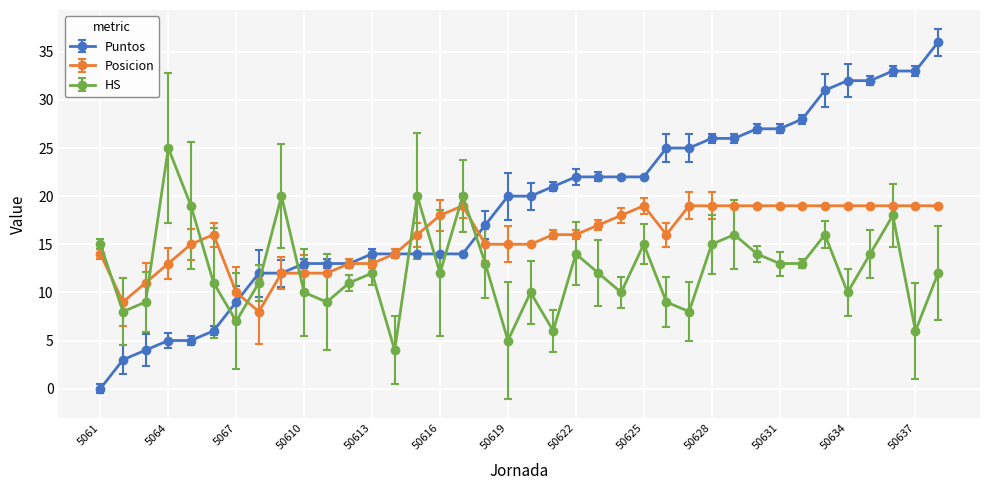

List the series in order of their overall mean, highest first.

Puntos, Posicion, HS